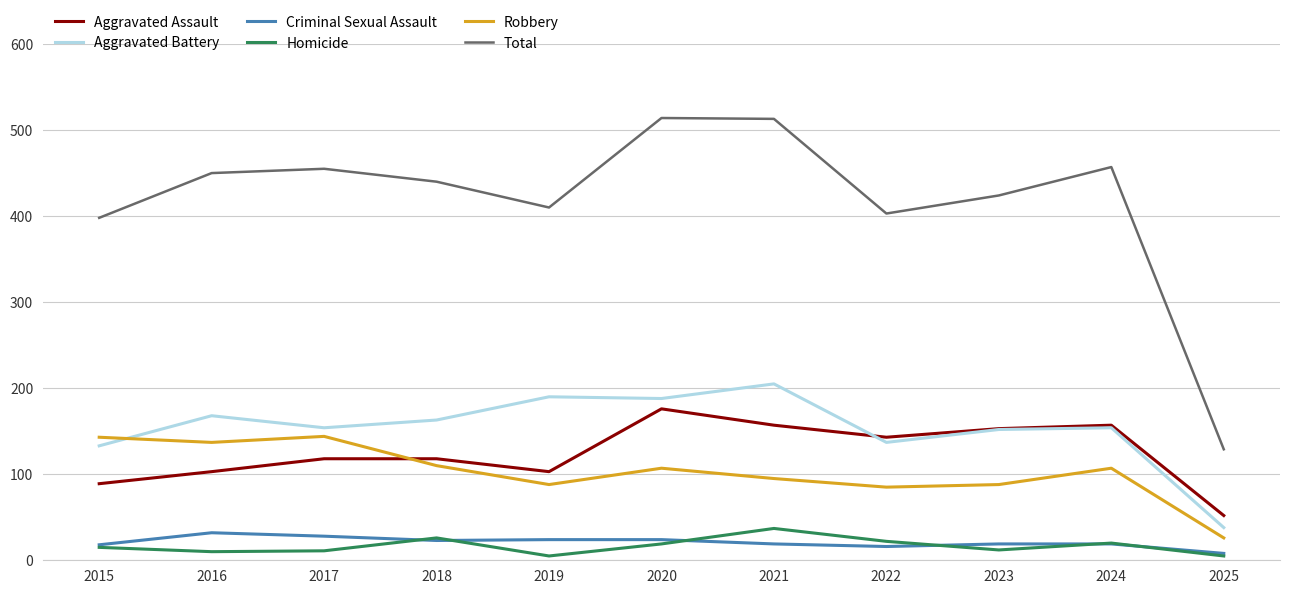

What is the sum of all Aggravated Assault values?

1369